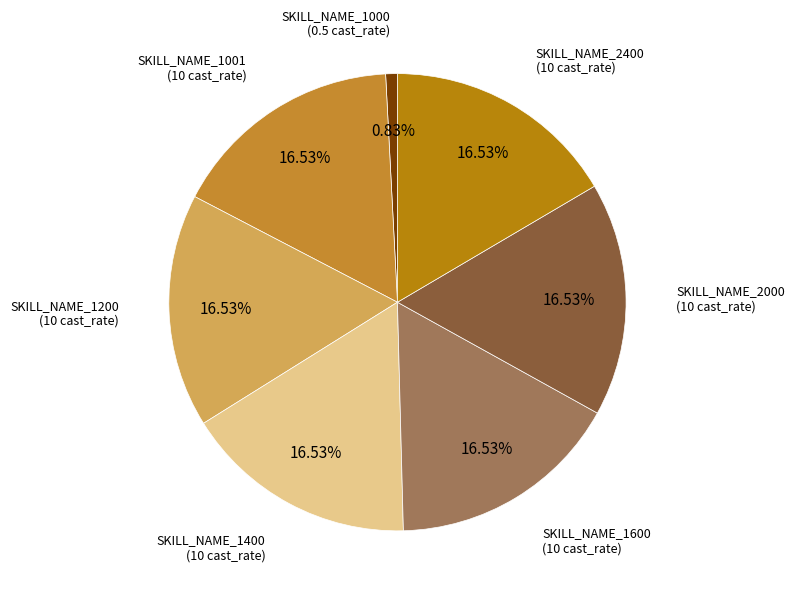

Count the number of slices in the pie.

7